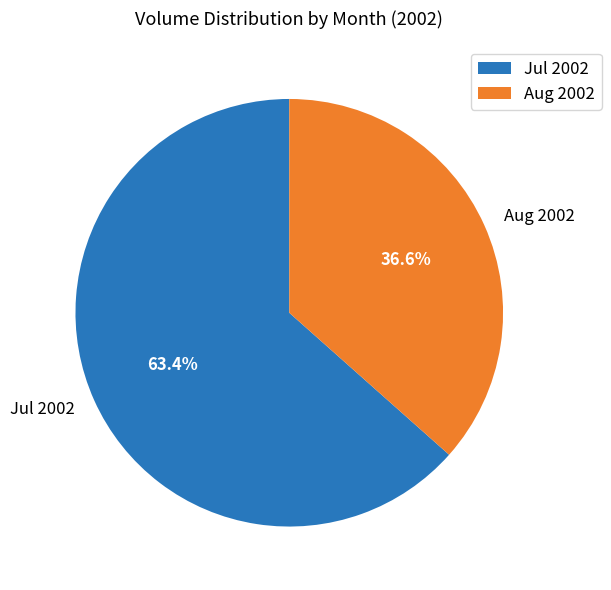

Does Jul 2002 represent more than half of the total?

Yes